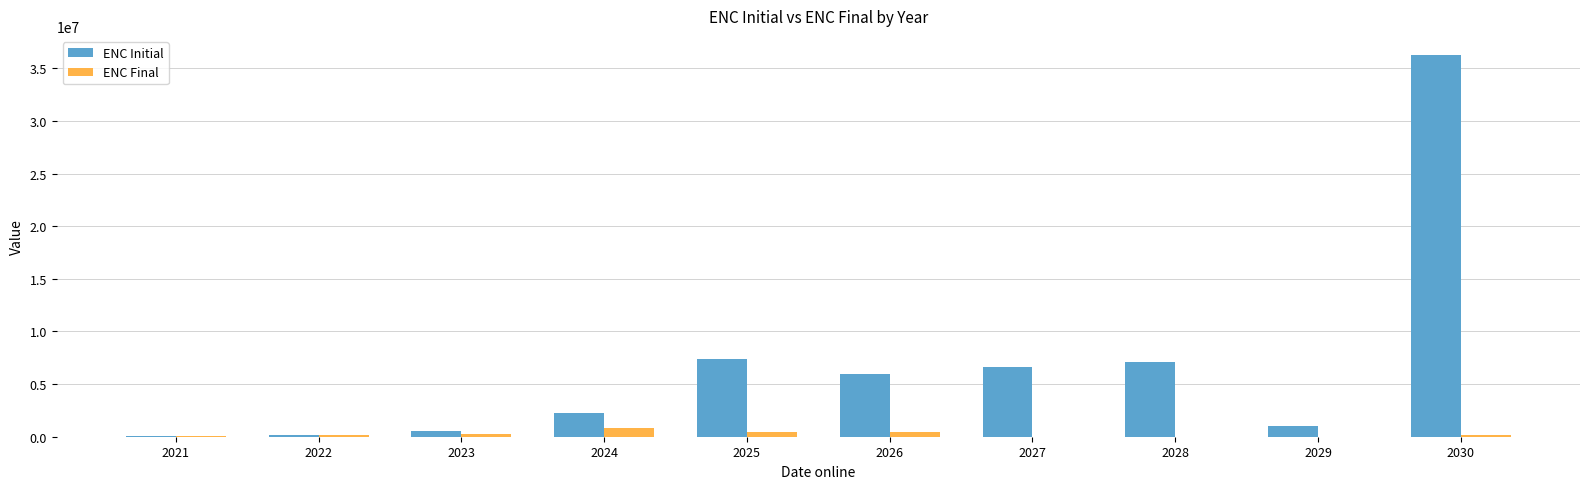

Which series has the largest total across all categories?

ENC Initial